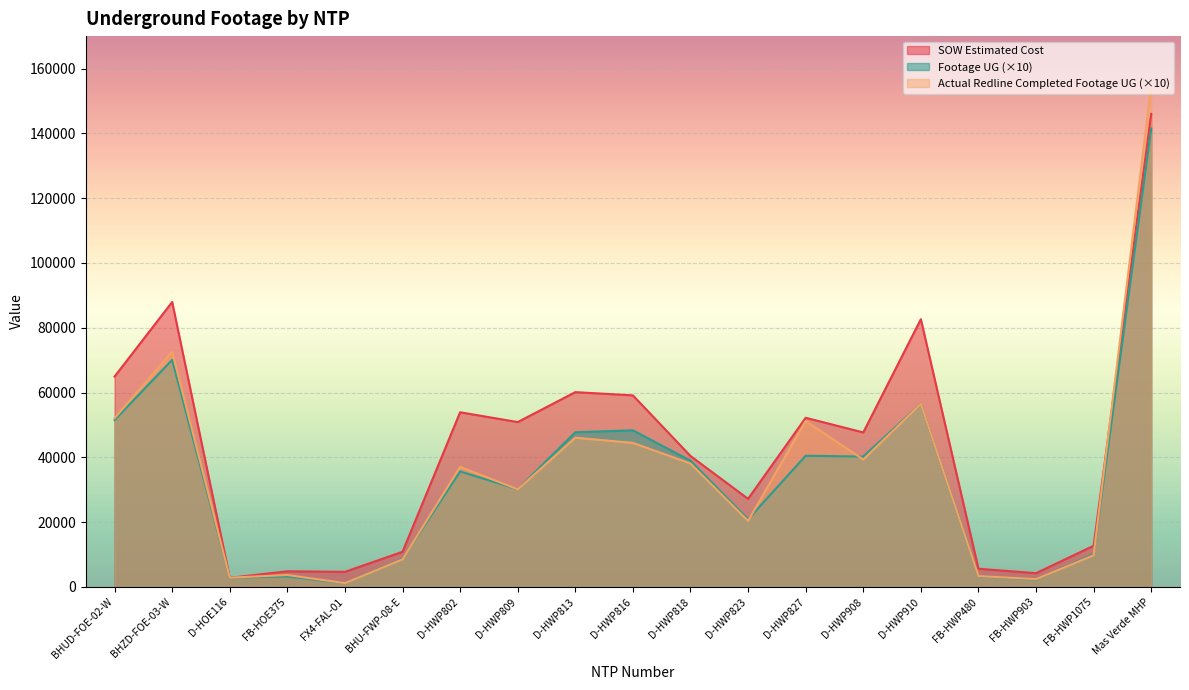

What is the label of the 16th point from the left?

FB-HWP480